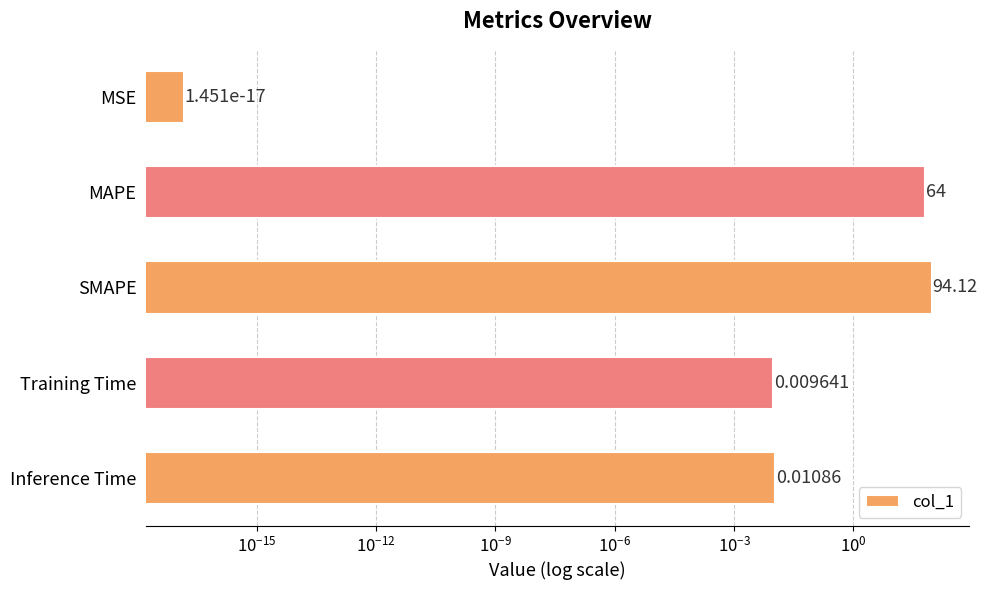

Reading left to right, what are all the values shown in this chart?

0.0	64.0	94.1	0.0	0.0